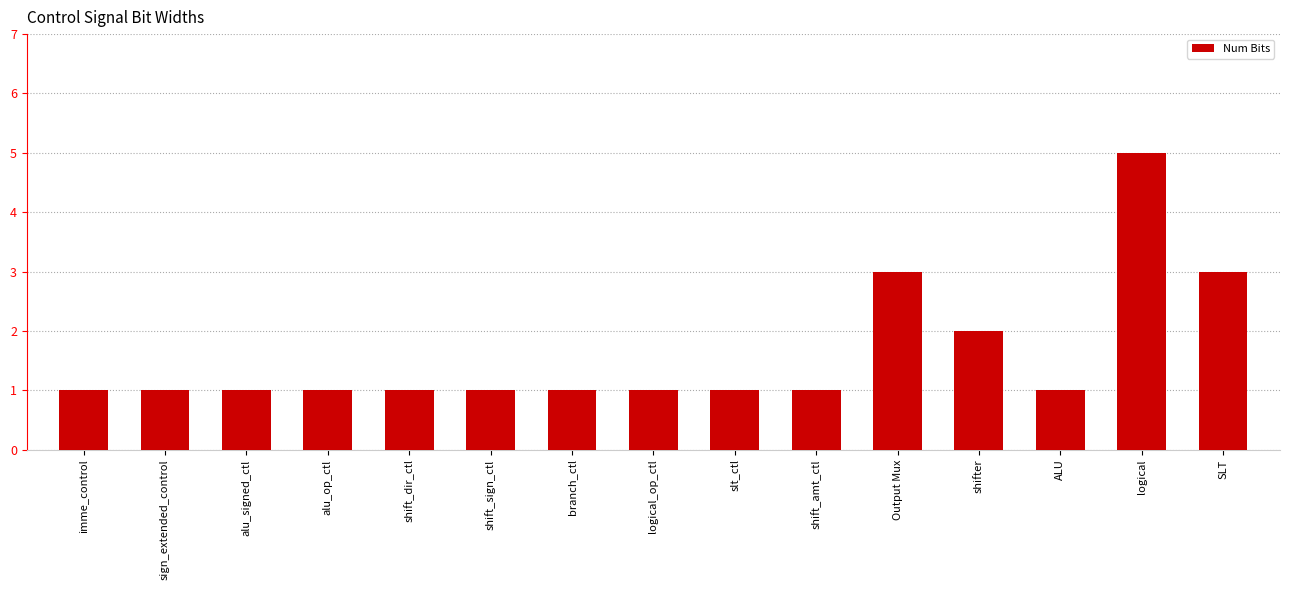

Is it true that the value at ALU is 1?

True